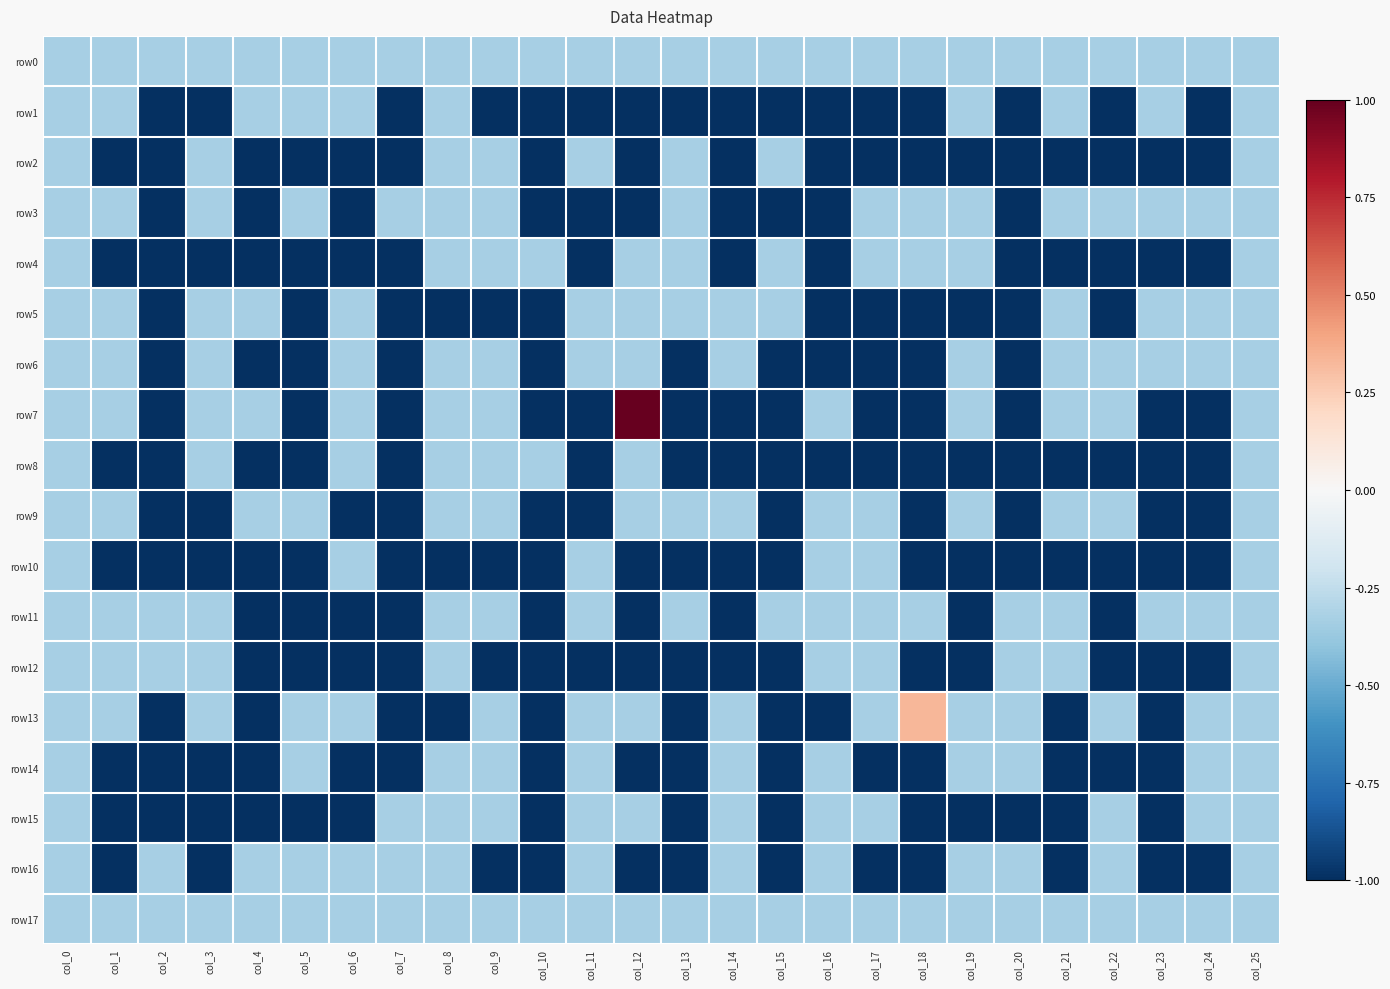

Rank the series by their maximum value, from lowest to highest.

row0, row1, row2, row3, row4, row5, row6, row8, row9, row10, row11, row12, row14, row15, row16, row17, row13, row7